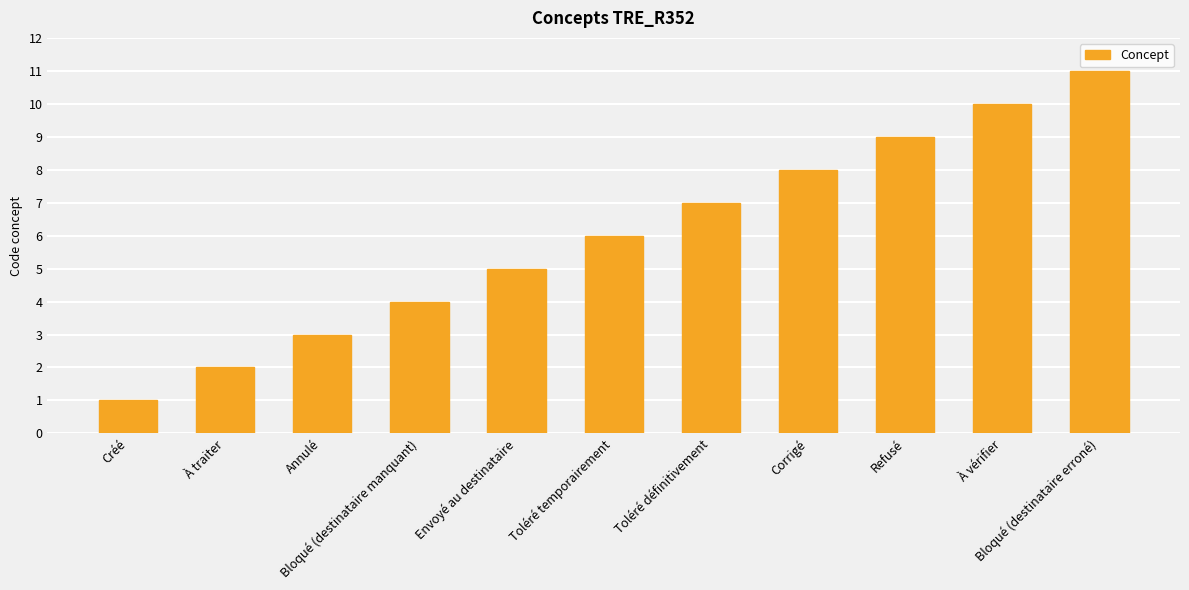

What position from the left is Bloqué (destinataire erroné)?

11